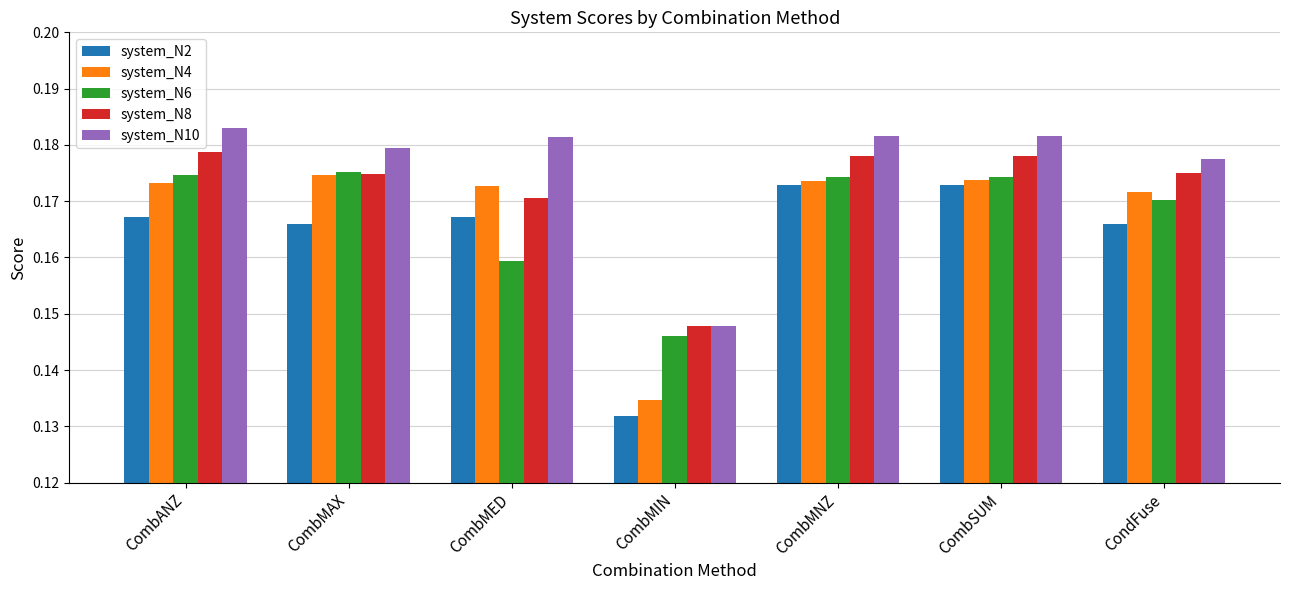

What is the label of the 1st bar from the left?

CombANZ